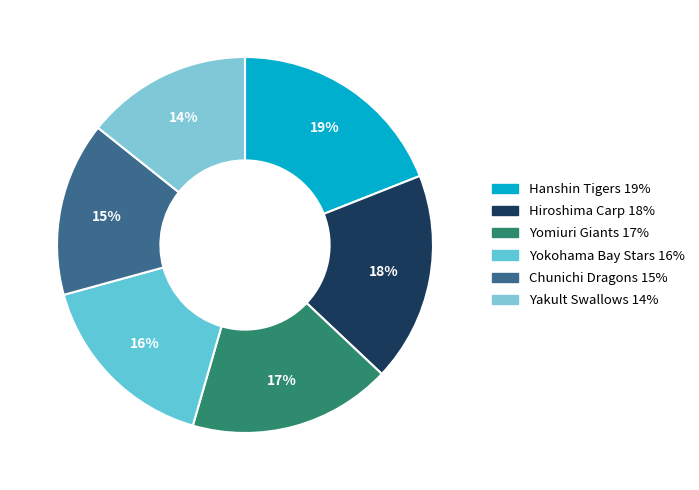

Is Yokohama Bay Stars the majority of the pie?

No